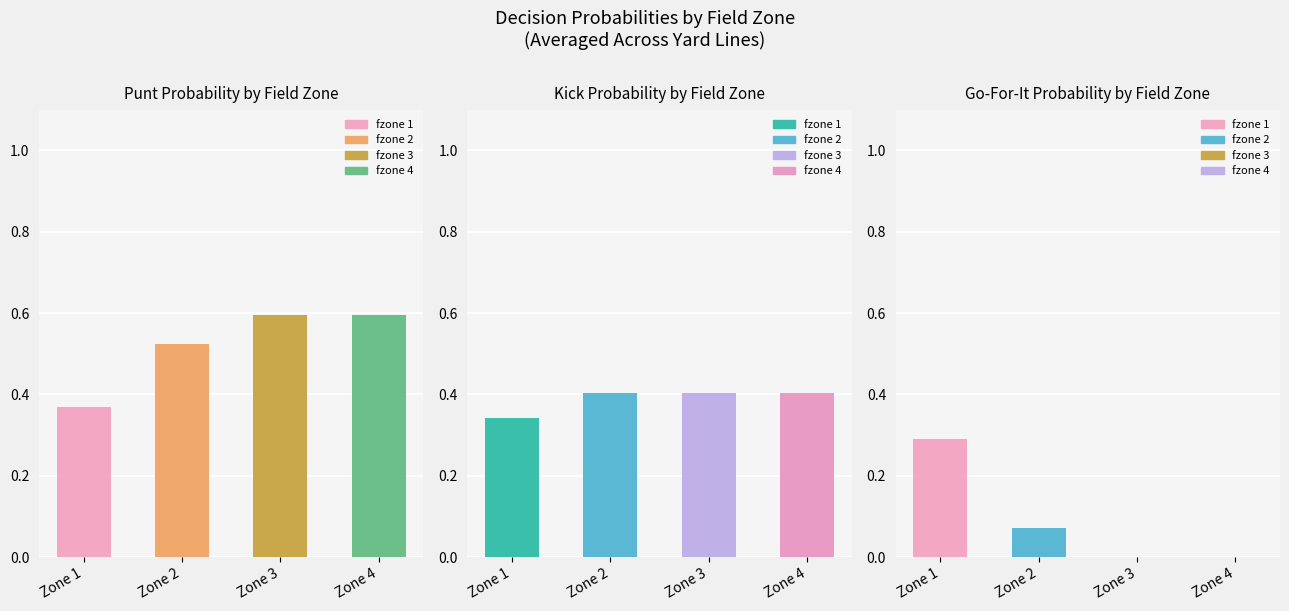

Which series changed the most between 2 and 3?

punt